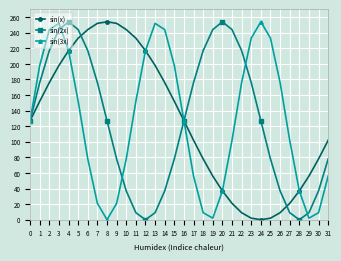

The sin(3x) series shows 102 at 21. True or false?

True